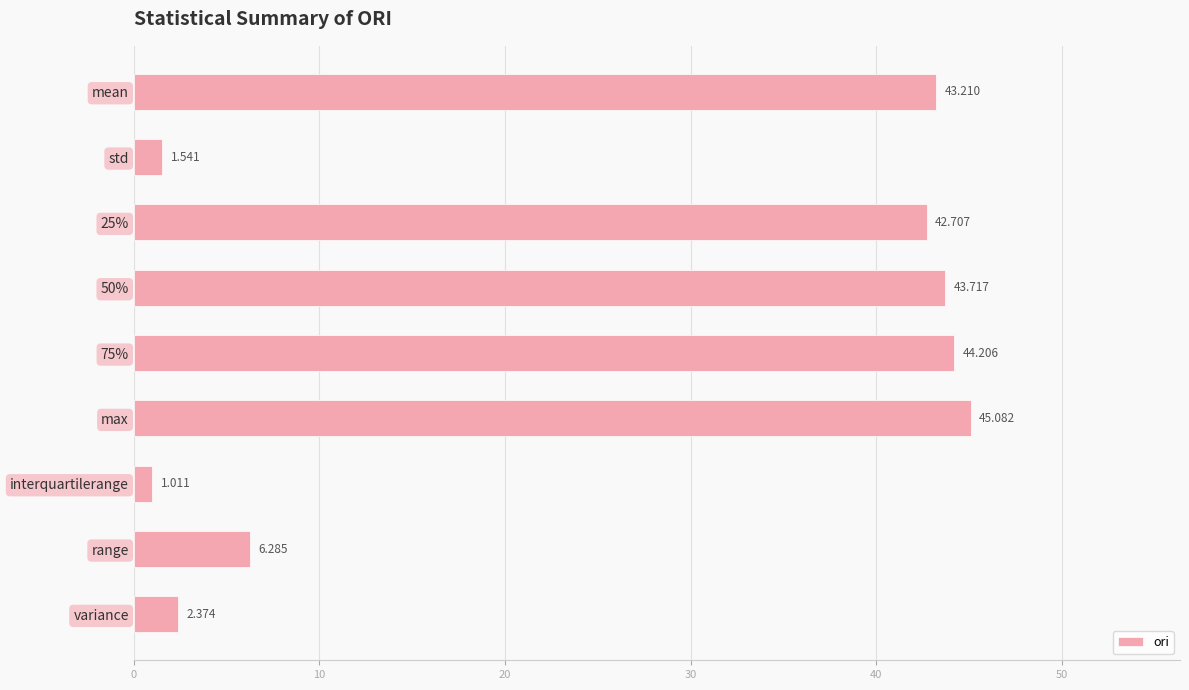

Rank the categories by value from lowest to highest.

interquartilerange, std, variance, range, 25%, mean, 50%, 75%, max